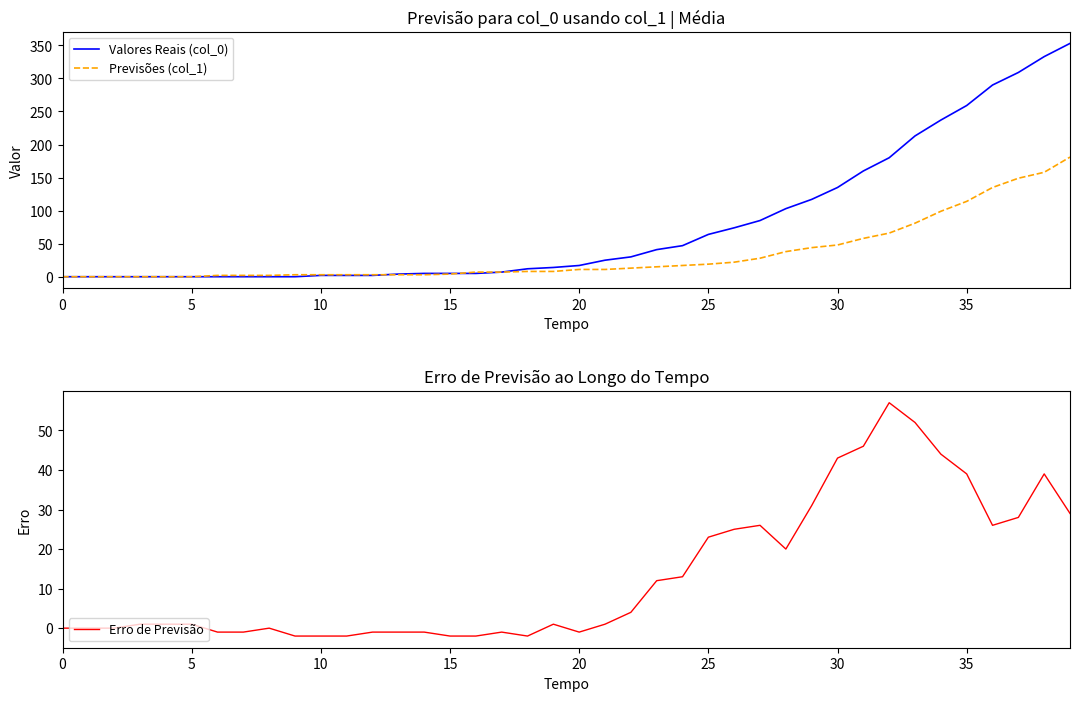

Which category has the lowest value in the Erro de Previsão series?

9